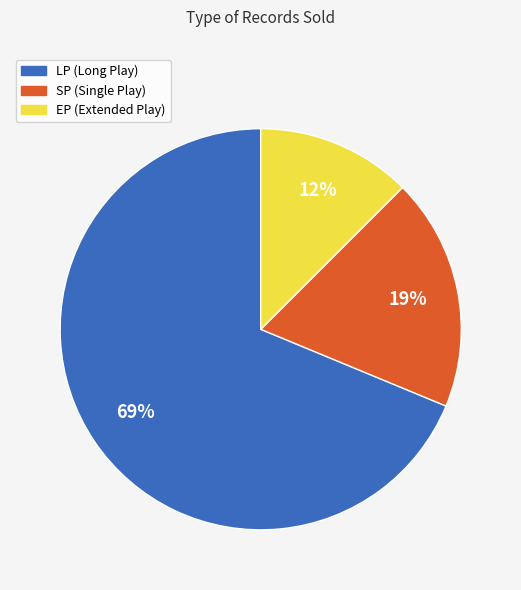

To the nearest percent, what is the difference between the SP and LP slice percentages?

50%